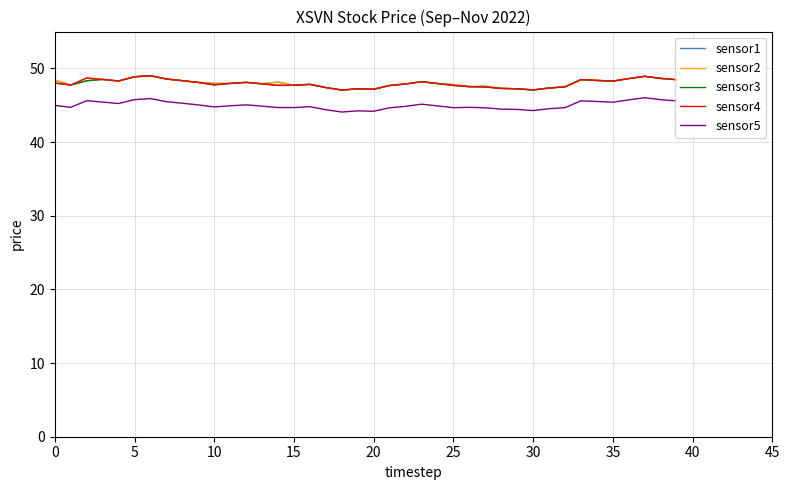

True or false: sensor5 and sensor1 cross at least once.

False